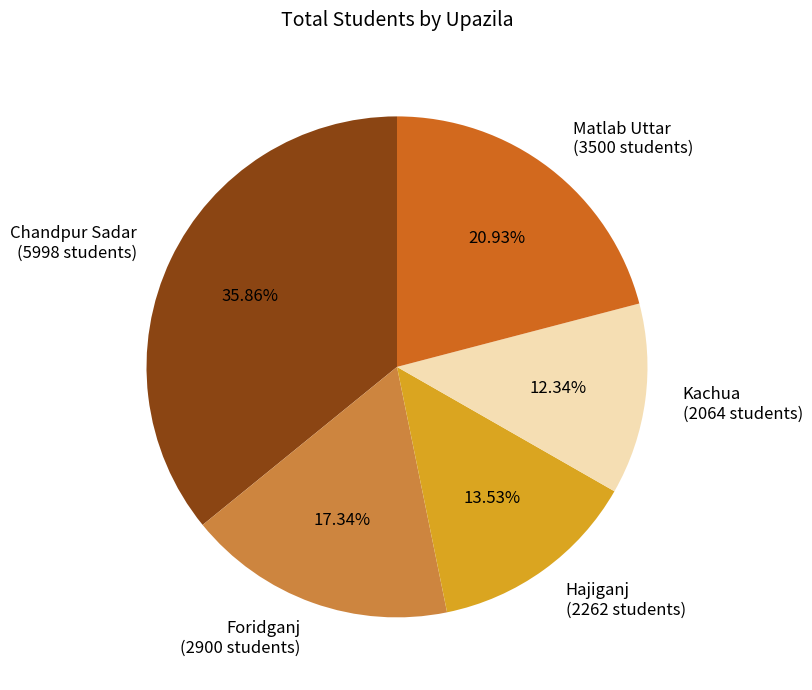

Approximately how many times larger is the value at Hajiganj (2262 students) compared to Matlab Uttar (3500 students)?

0.6